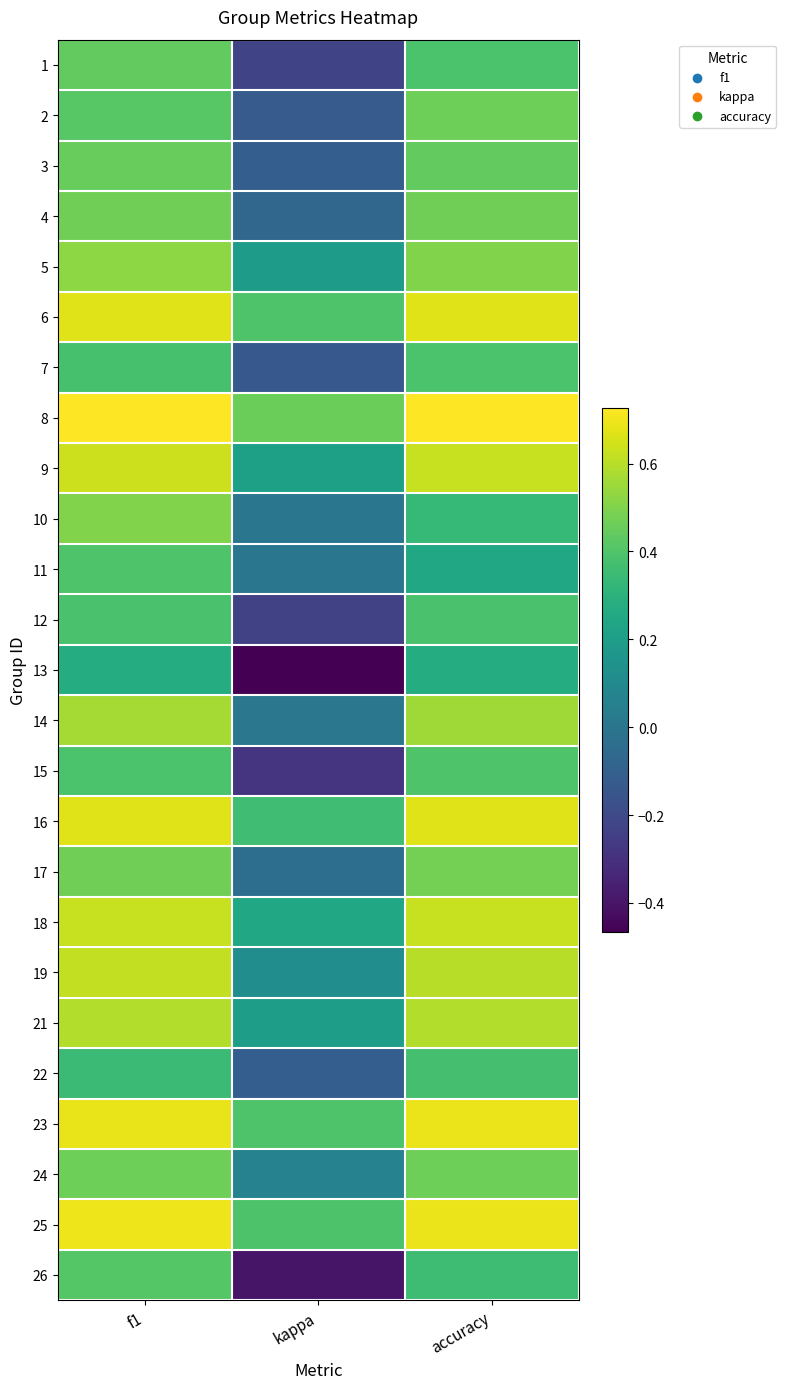

Rank the series by their maximum value, from lowest to highest.

13, 22, 12, 7, 11, 15, 26, 1, 3, 2, 24, 4, 17, 10, 5, 14, 21, 19, 18, 9, 6, 16, 23, 25, 8